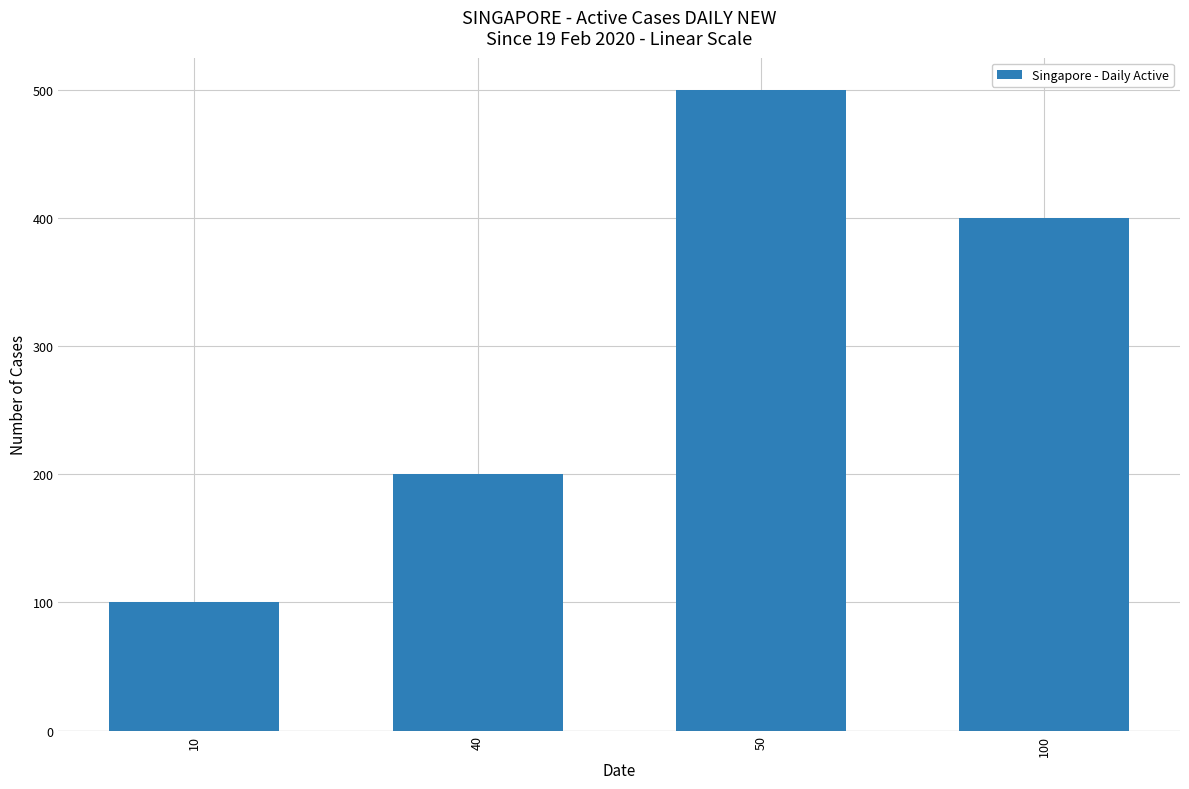

What is the greatest value displayed?

500